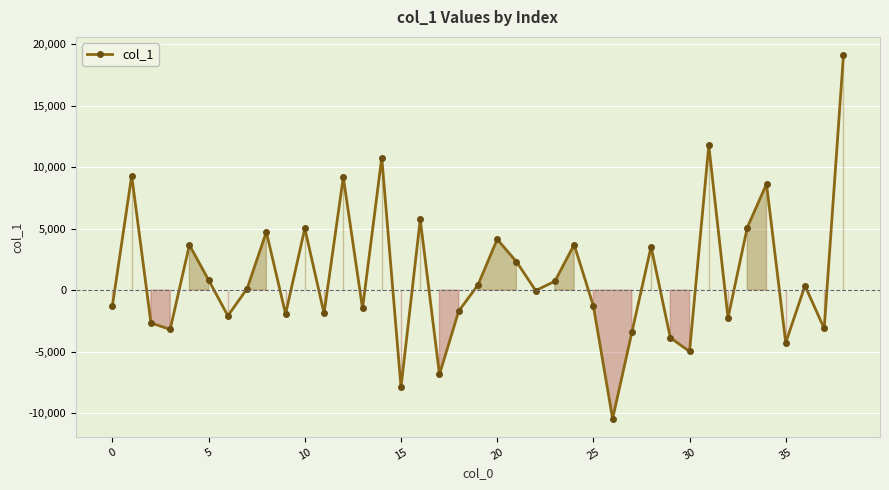

What is the minimum value shown in the chart?

-10452.7